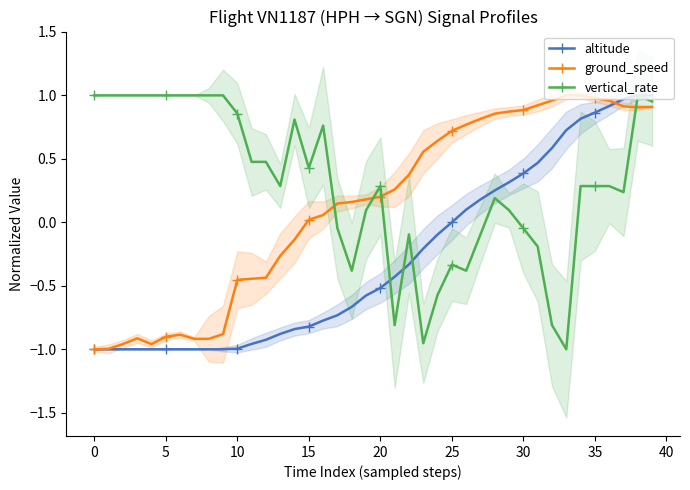

How many positive values does the ground_speed series have?

25